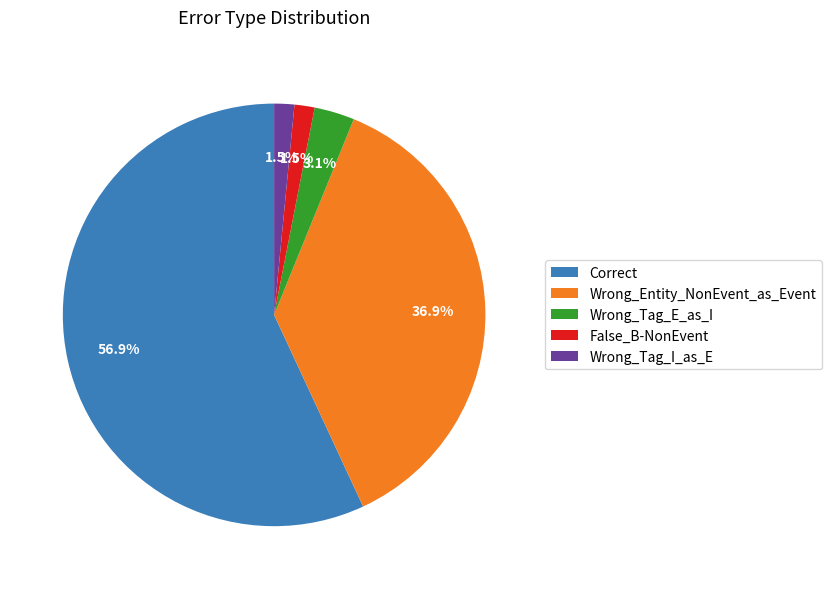

Is it true that Wrong_Tag_E_as_I is 3% of the pie?

True